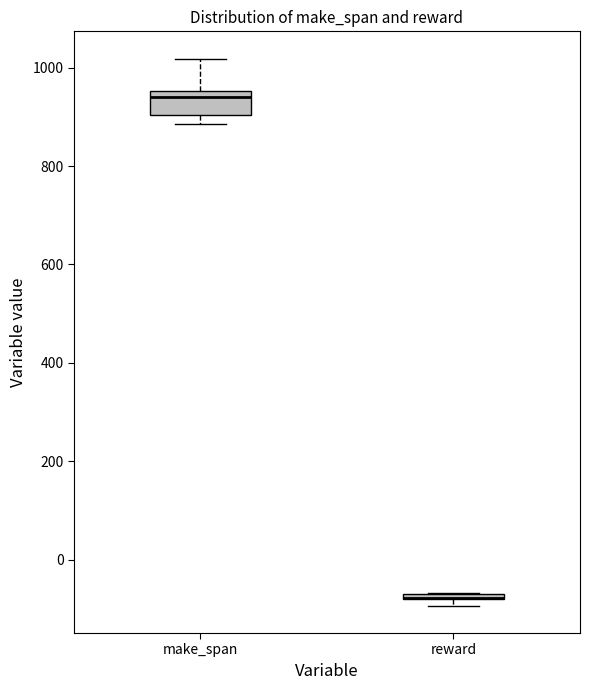

Where is the lower edge of the box for make_span on the y-axis? The values are not printed on the chart, so give them approximately, as read against the axis.

900